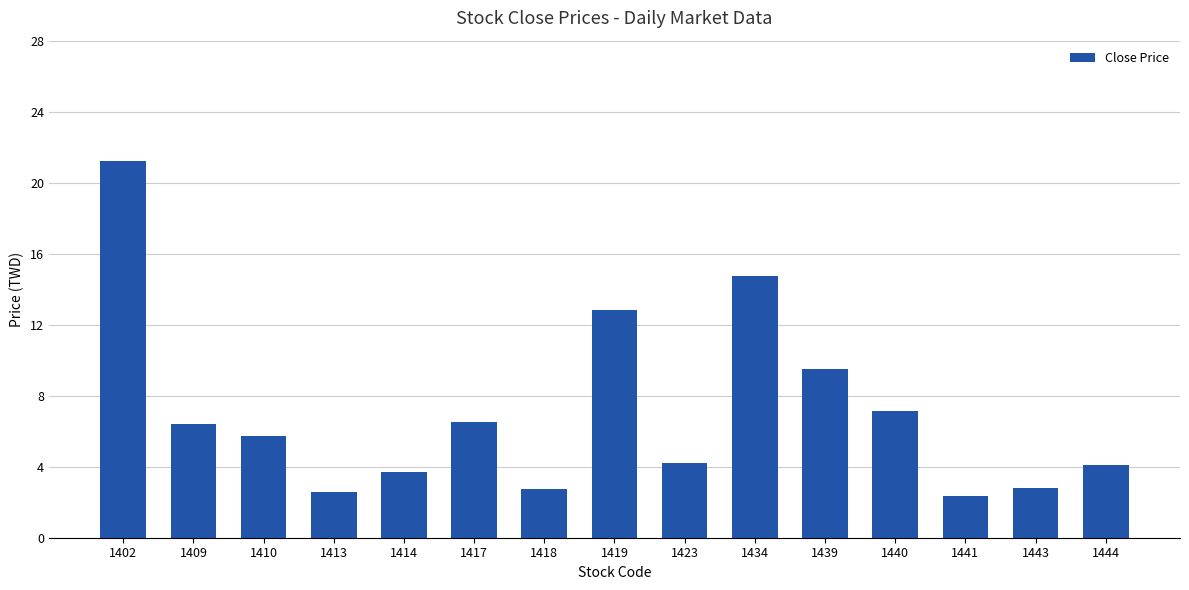

The chart shows a value of 1.1 at 1413. True or false?

False